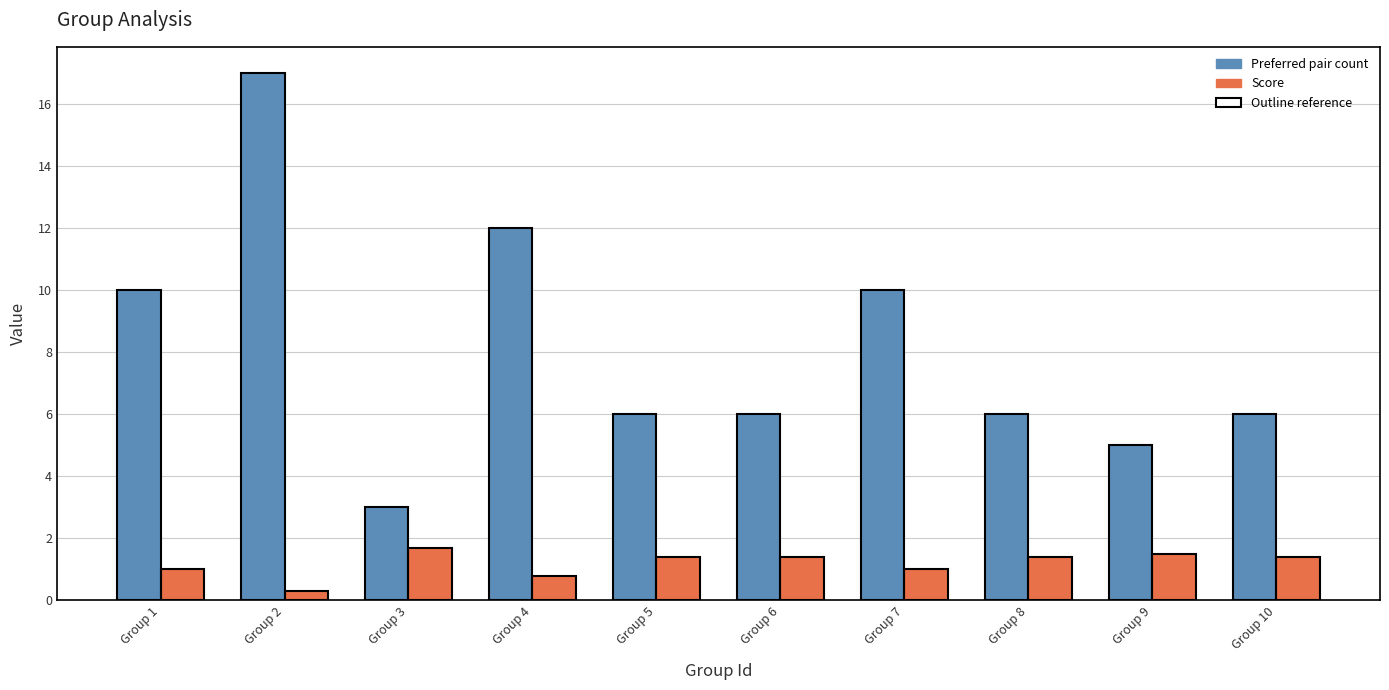

At how many categories does at least one series exceed 13?

1